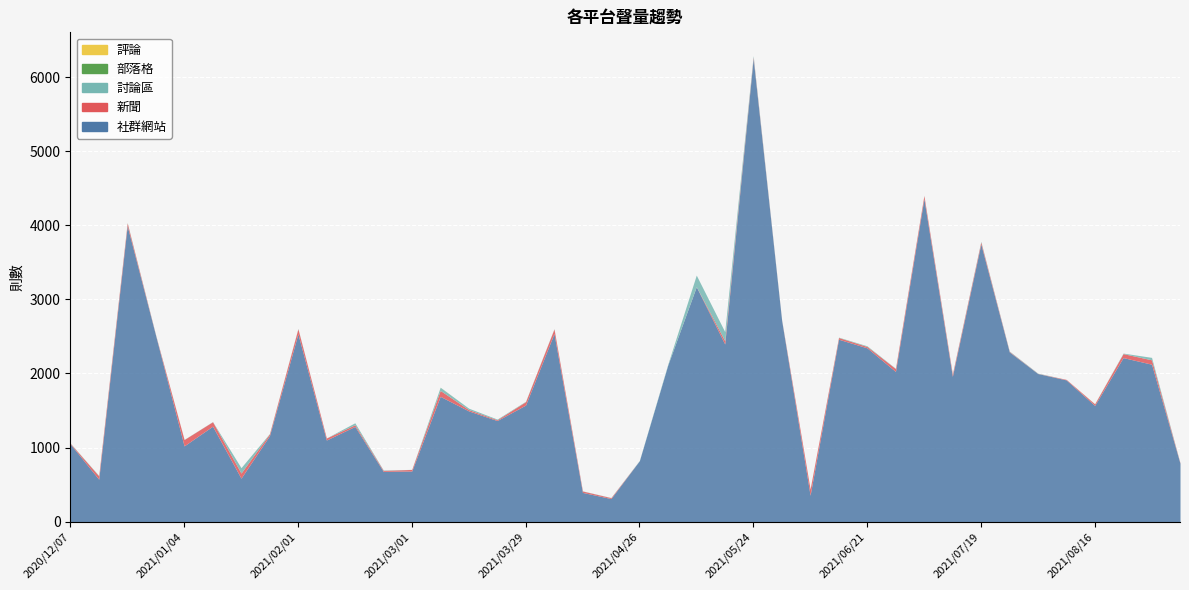

How many lines are shown in the chart?

5